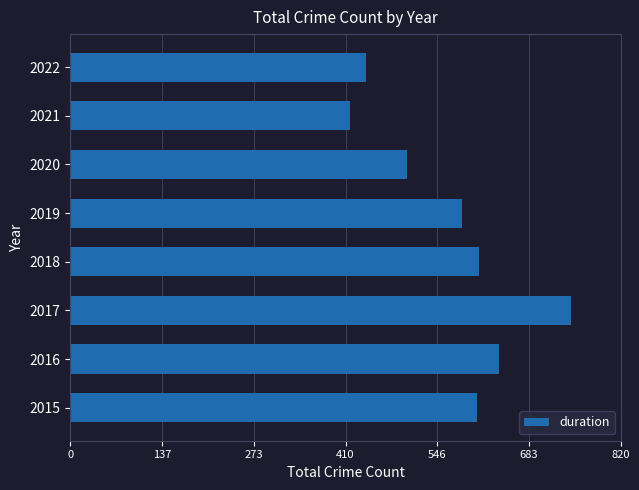

At which category does the chart reach its minimum across all series?

2021